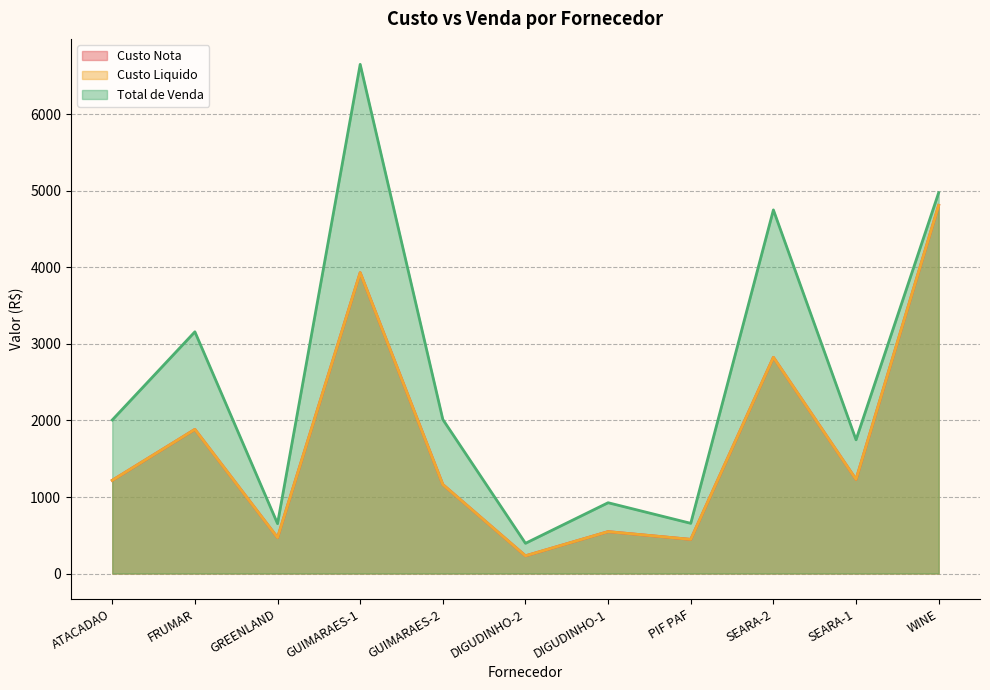

Reading right to left, transcribe all the data shown in this chart.

Custo Nota: 4812.4	1229.7	2825.9	446.1	547.4	231.1	1163.0	3932.4	469.3	1884.0	1218.0
Custo Liquido: 4812.4	1229.7	2825.9	446.1	547.4	231.1	1163.0	3932.4	469.3	1884.0	1218.0
Total de Venda: 4977.7	1747.7	4752.5	656.0	925.2	394.8	2013.6	6655.2	651.8	3159.4	2006.8